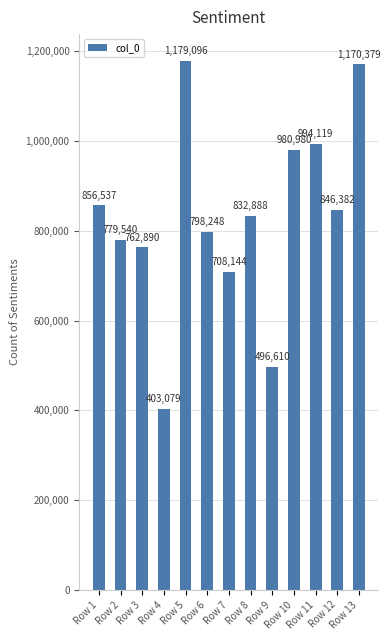

What is the approximate value at Row 10?

980980